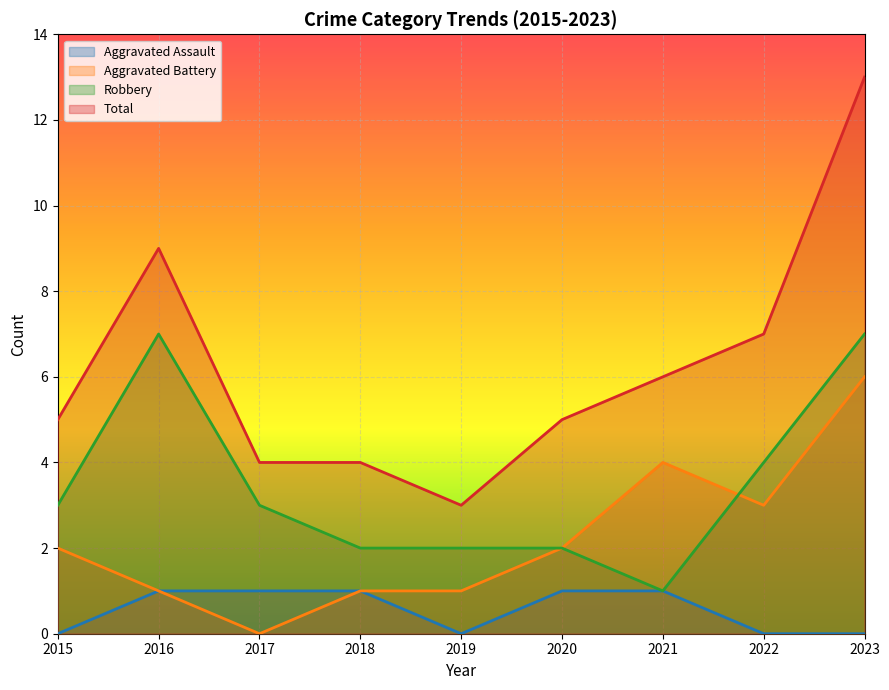

Reading right to left, what are all the values shown in this chart?

Aggravated Assault: 0	0	1	1	0	1	1	1	0
Aggravated Battery: 6	3	4	2	1	1	0	1	2
Robbery: 7	4	1	2	2	2	3	7	3
Total: 13	7	6	5	3	4	4	9	5